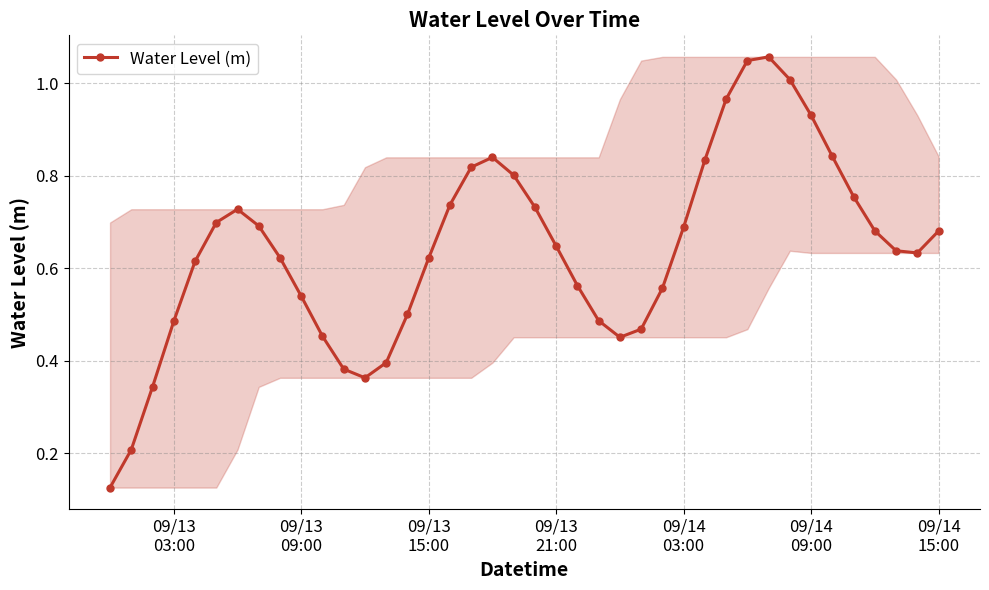

How many points are higher than both their immediate neighbors (excluding endpoints)?

3